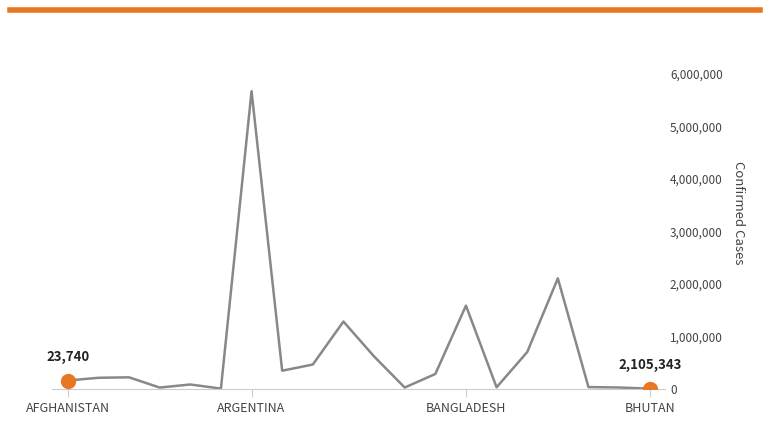

What is the greatest value displayed?

5674428